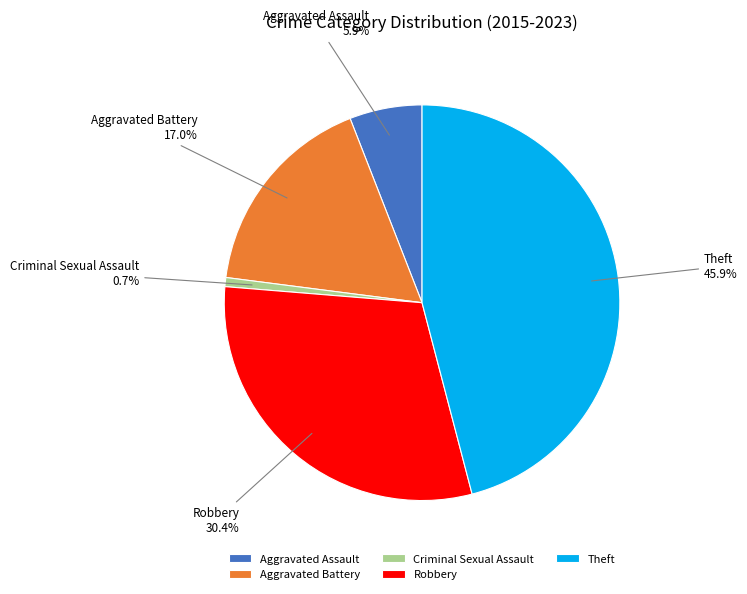

To the nearest percent, what is the average slice percentage?

20%